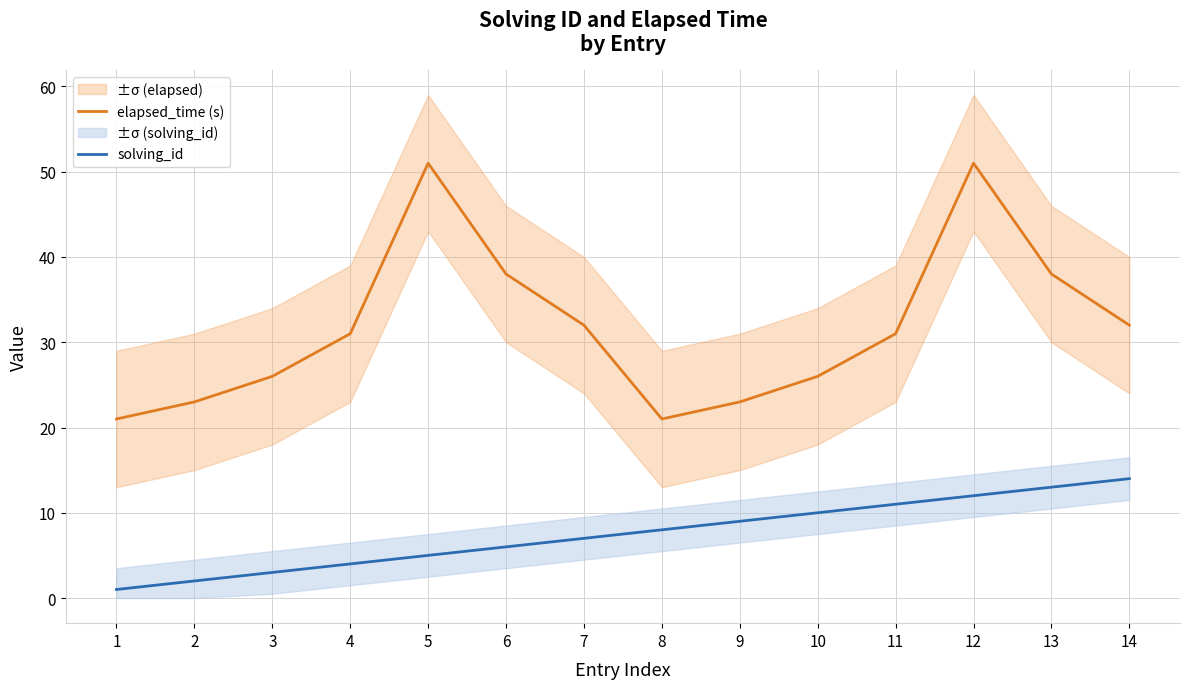

What is the minimum value shown in the chart?

1